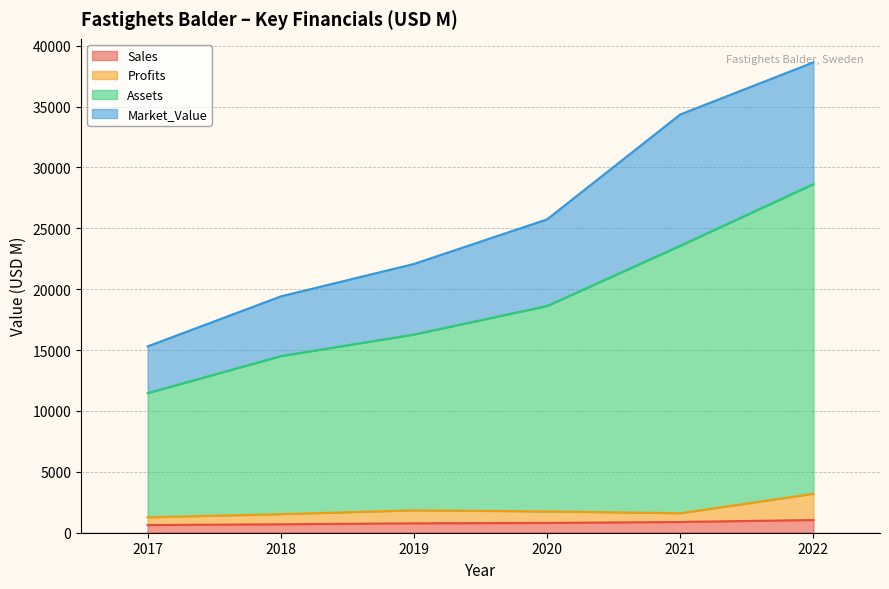

The Sales series shows 694.0 at 2018. True or false?

True